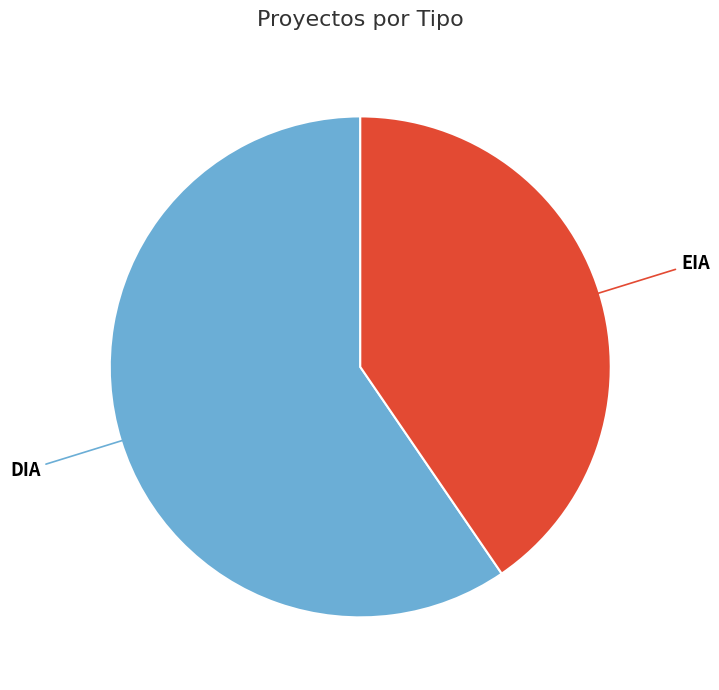

Approximately how many times larger is the value at EIA compared to DIA?

0.7